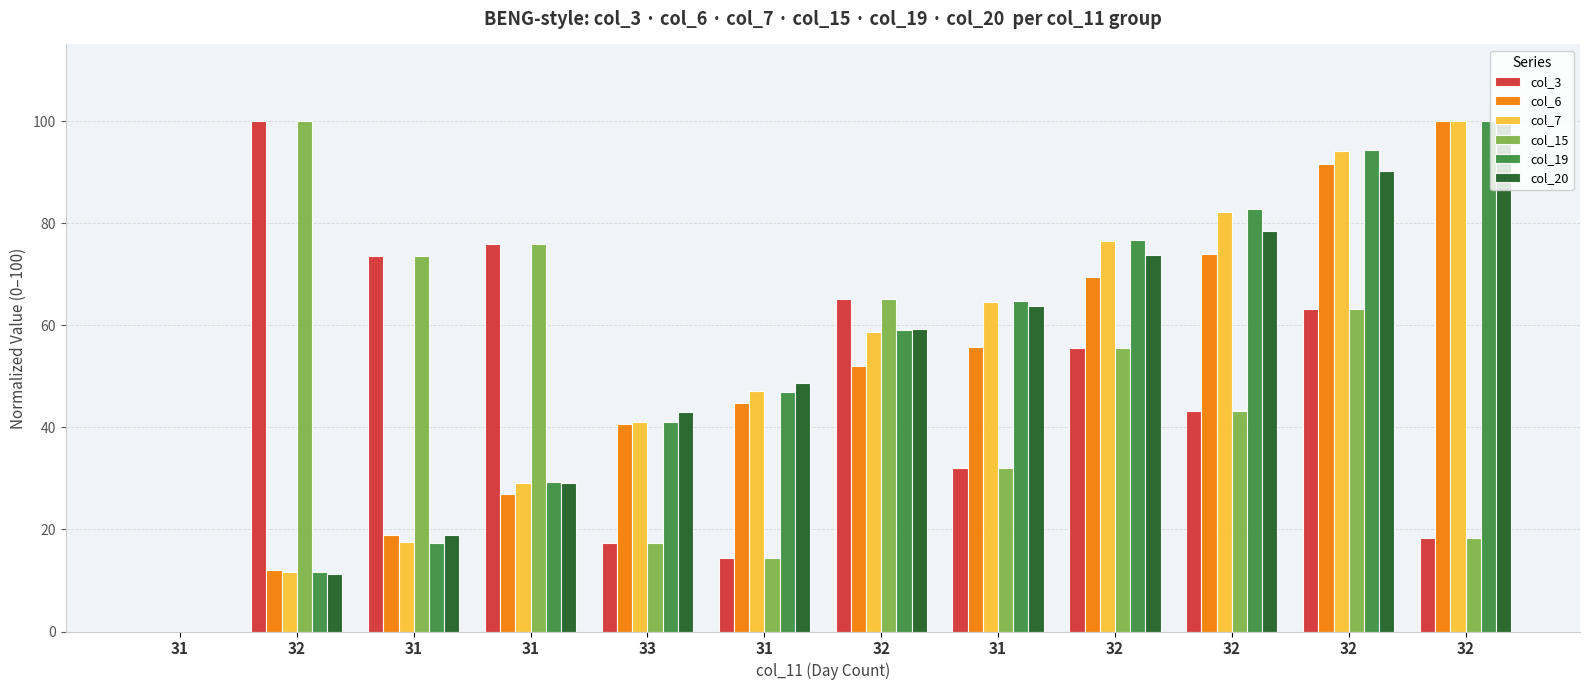

What is the total value across all series at 32?

246.6